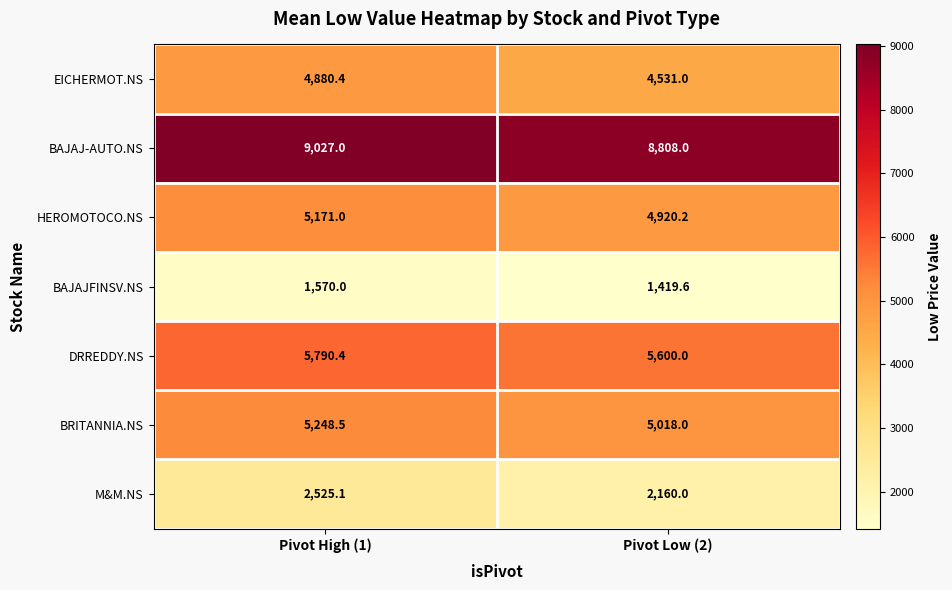

Reading right to left, what are all the values shown in this chart?

EICHERMOT.NS: Pivot Low (2)=4531.0	Pivot High (1)=4880.4
BAJAJ-AUTO.NS: Pivot Low (2)=8808.0	Pivot High (1)=9027.0
HEROMOTOCO.NS: Pivot Low (2)=4920.2	Pivot High (1)=5171.0
BAJAJFINSV.NS: Pivot Low (2)=1419.6	Pivot High (1)=1570.0
DRREDDY.NS: Pivot Low (2)=5600.0	Pivot High (1)=5790.4
BRITANNIA.NS: Pivot Low (2)=5018.0	Pivot High (1)=5248.5
M&M.NS: Pivot Low (2)=2160.0	Pivot High (1)=2525.1